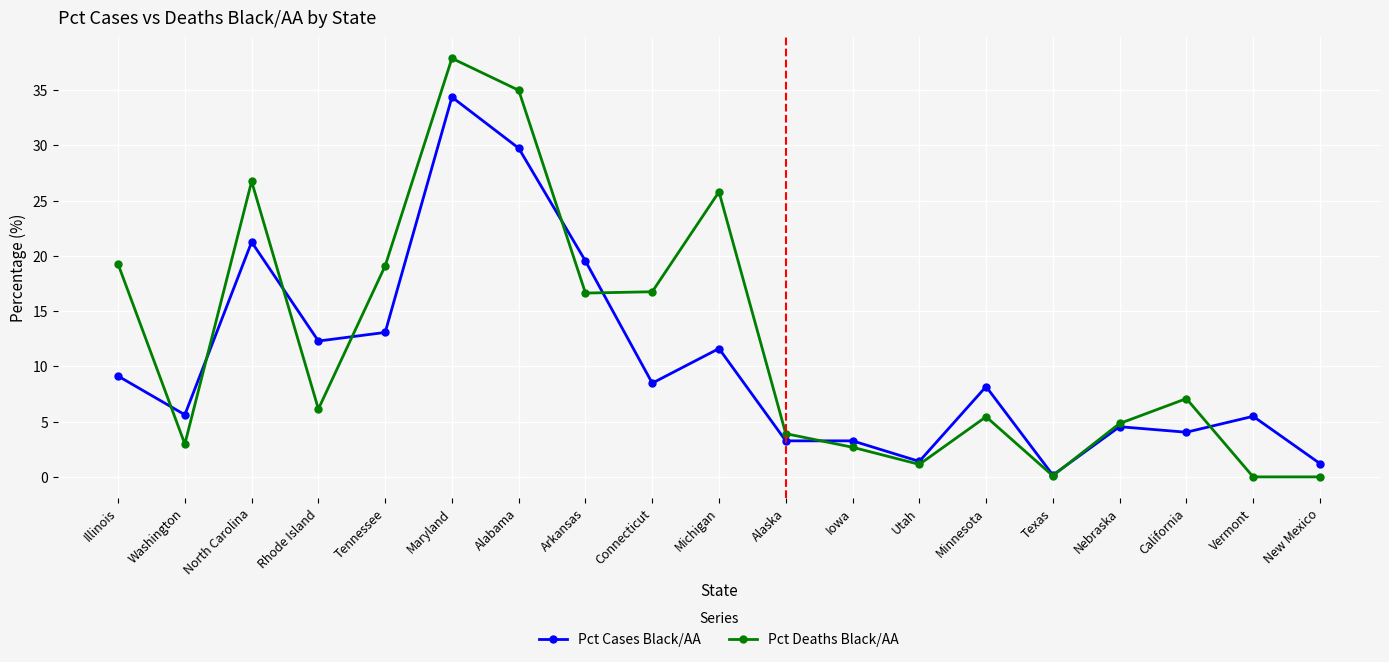

Rank the series by their maximum value, from highest to lowest.

Pct Deaths Black/AA, Pct Cases Black/AA